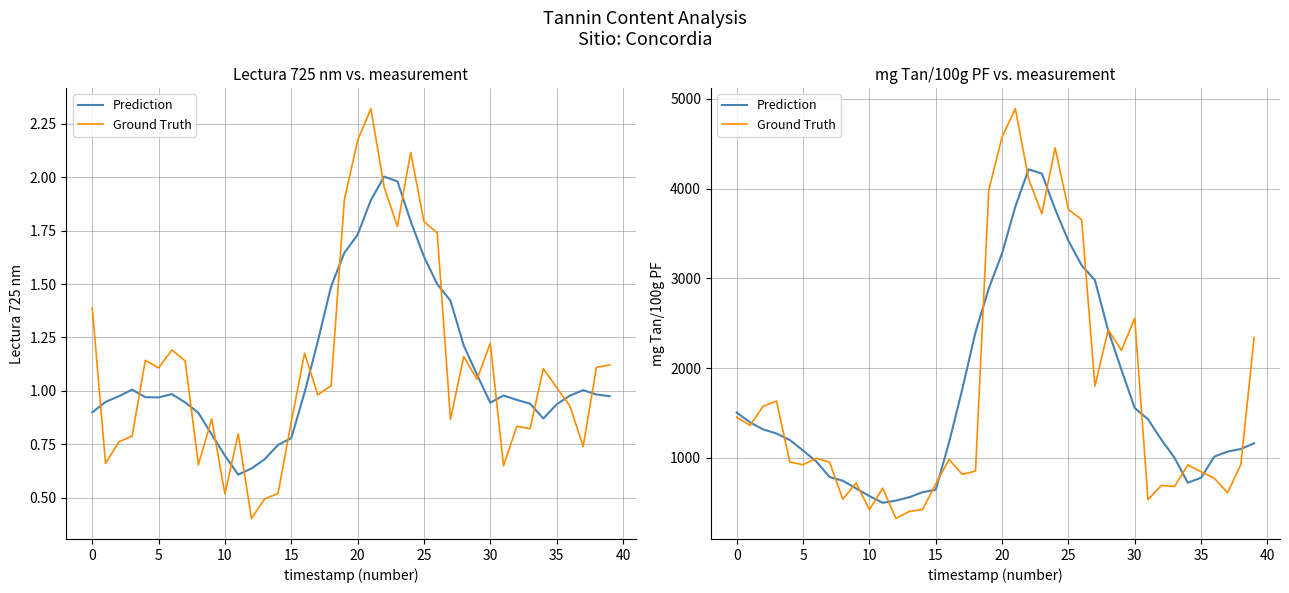

True or false: Ground Truth has a value of 2557.6 at 30.

True